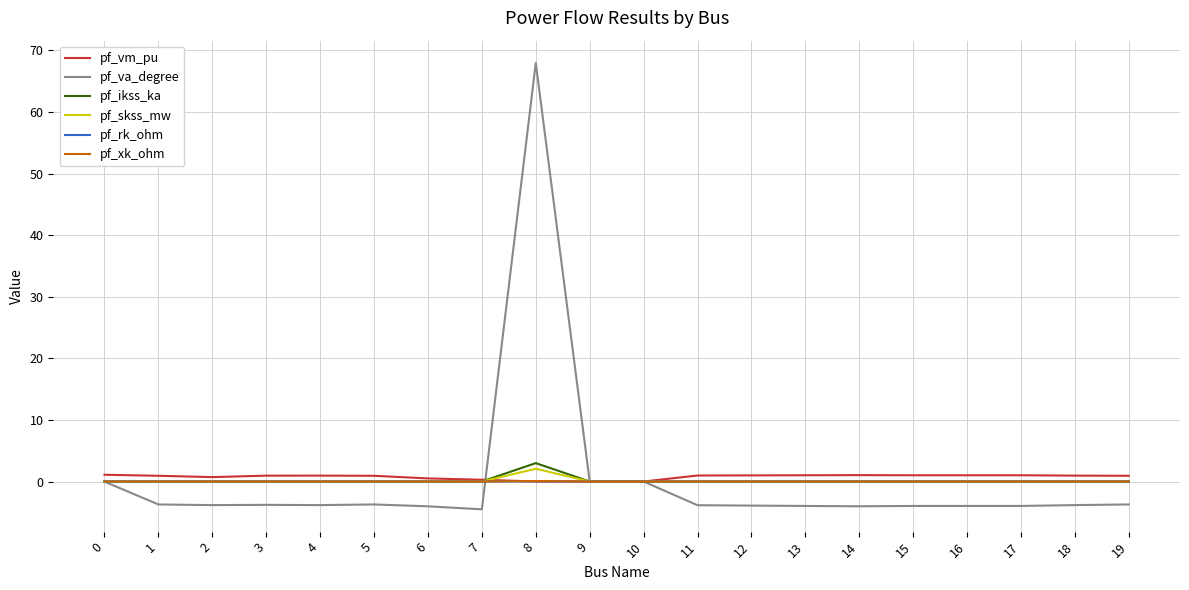

Between which two adjacent categories do pf_va_degree and pf_vm_pu first intersect?

7 and 8